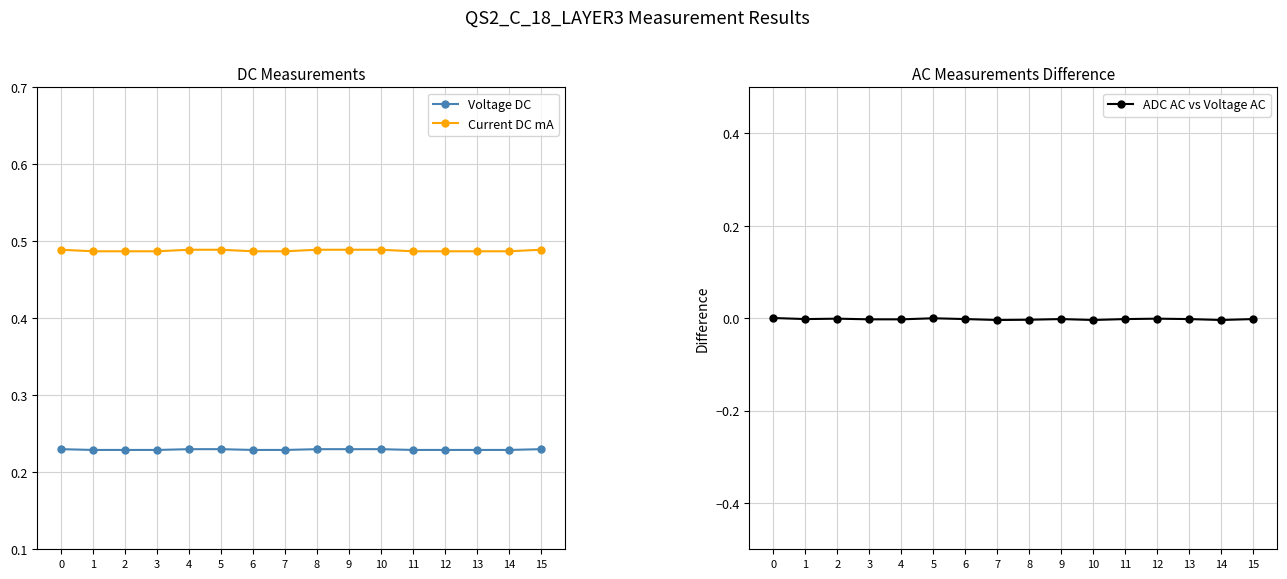

At which label does Current DC mA reach its minimum?

1